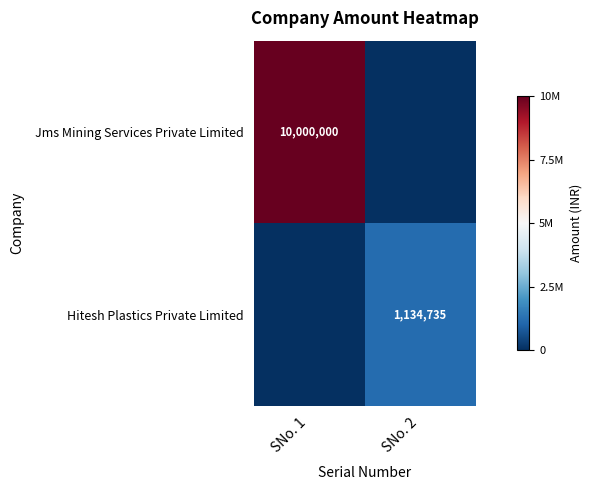

The value of Hitesh Plastics Private Limited at SNo. 2 is 697225. True or false?

False